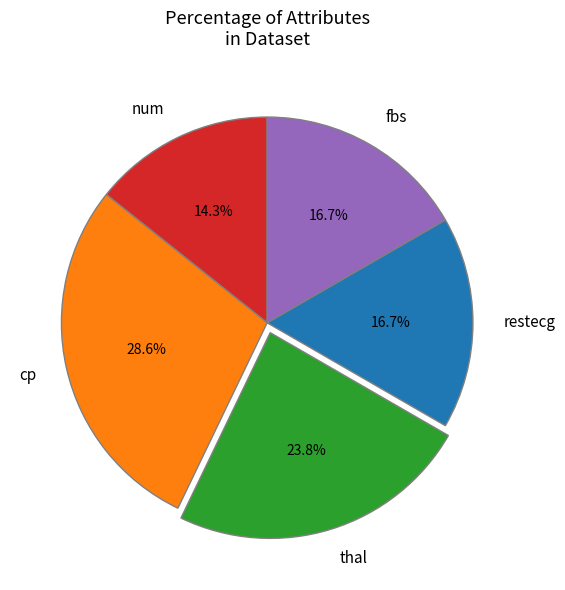

What percentage is the cp slice, to the nearest percent?

29%